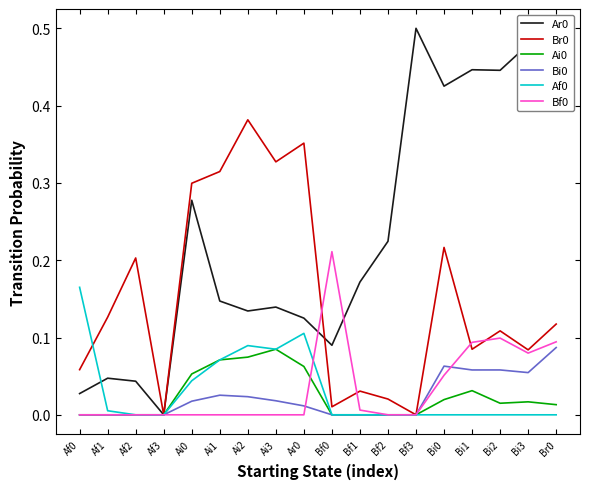

The value of Ai0 at Af2 is 0.0. True or false?

True